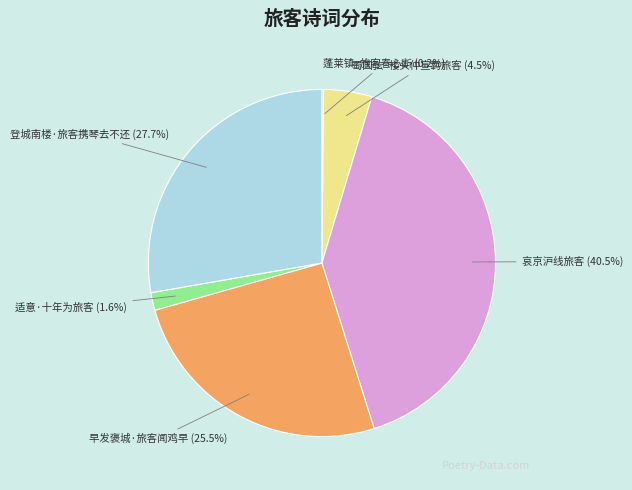

What percentage is NOT represented by 哀京沪线旅客?

59.5%